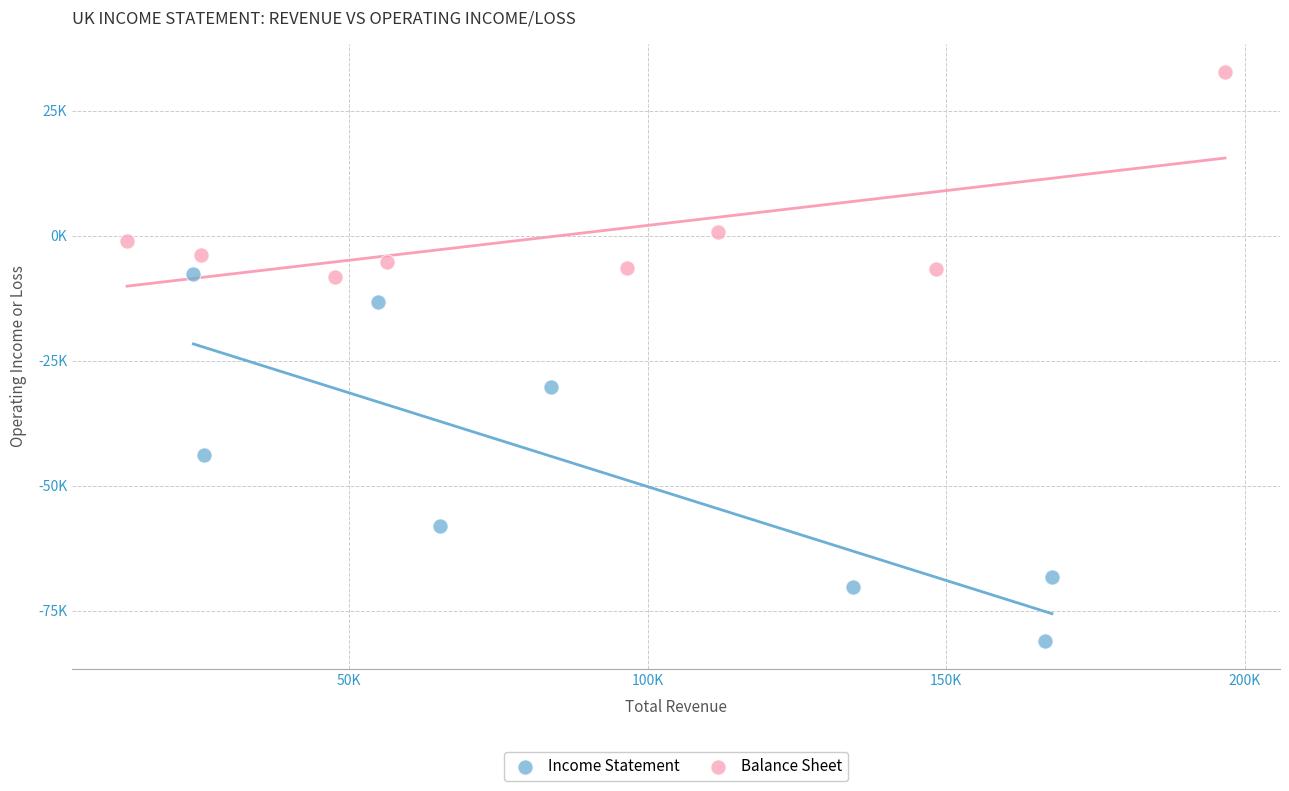

What are all the series names shown in the legend?

Income Statement, Balance Sheet